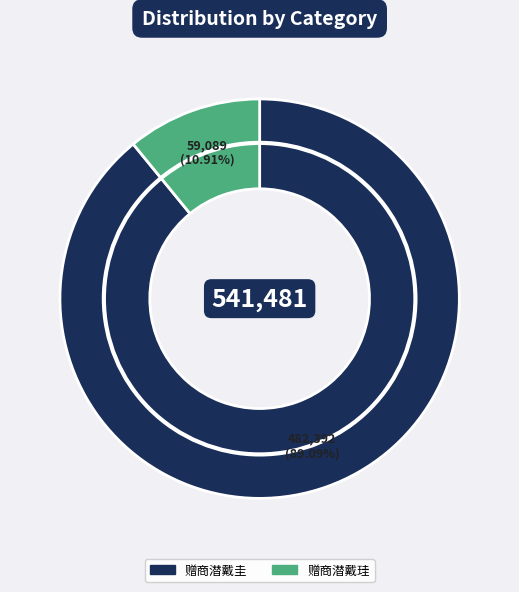

What percentage is the 赠商潜戴珪 slice, to the nearest percent?

11%